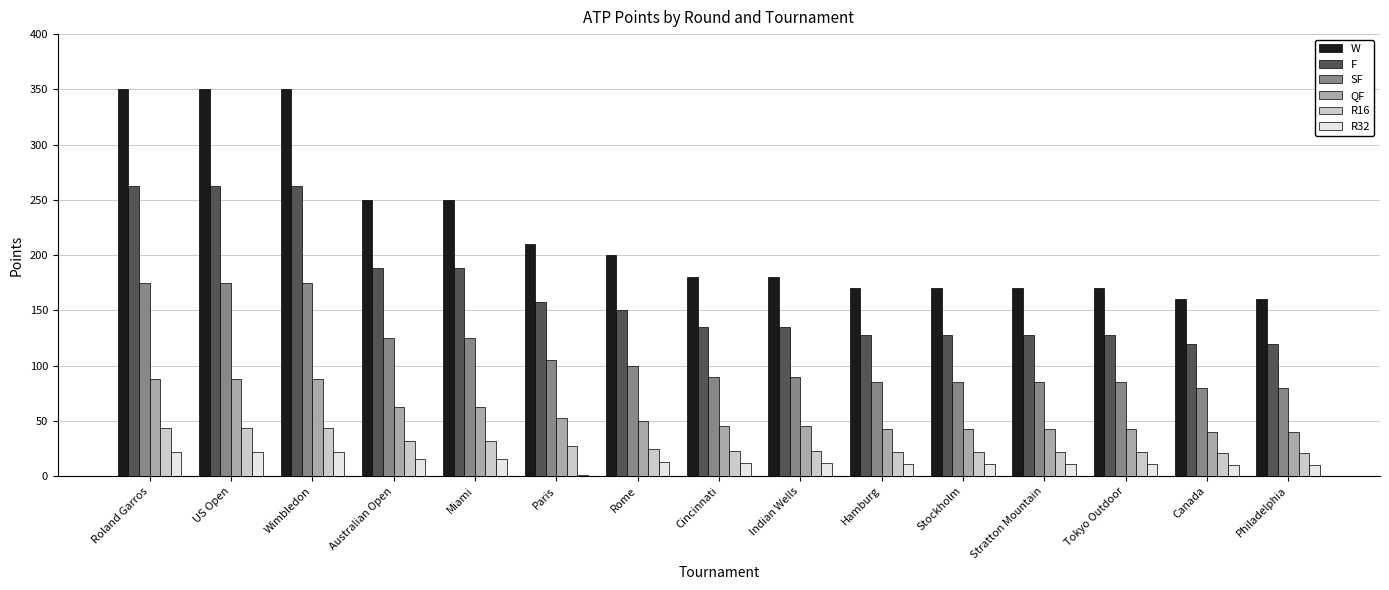

The value of R16 at Stratton Mountain is 22. True or false?

True